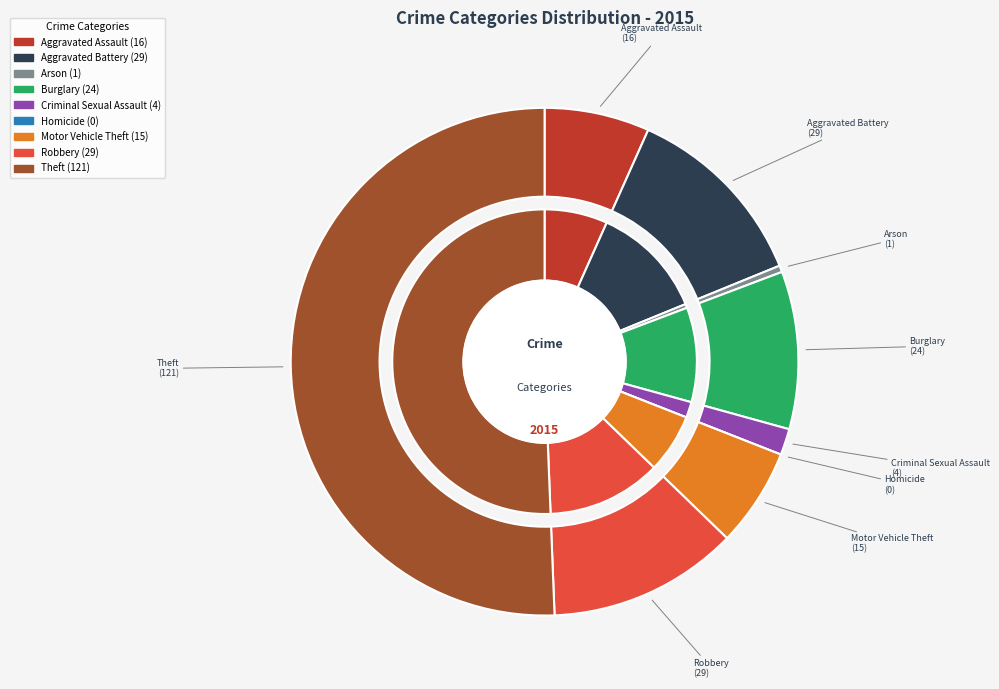

Which has a higher value, Aggravated Assault or Criminal Sexual Assault?

Aggravated Assault